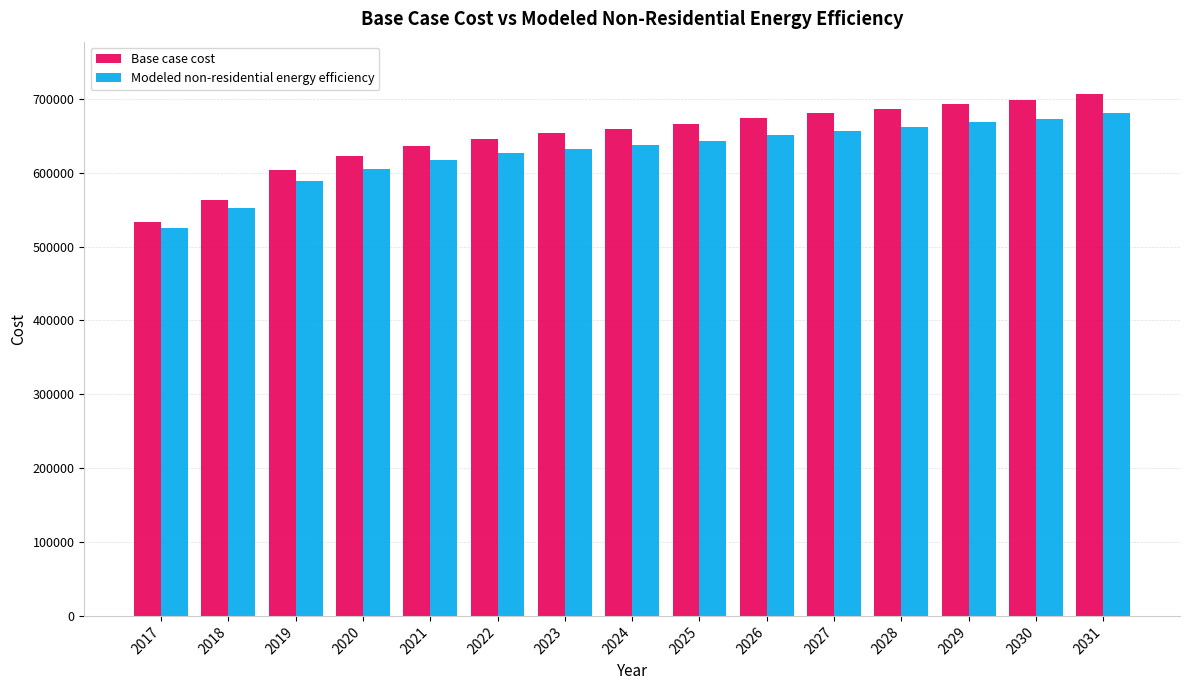

What is the sum of the Modeled non-residential energy efficiency values at 2026 and 2020?

1256245.3